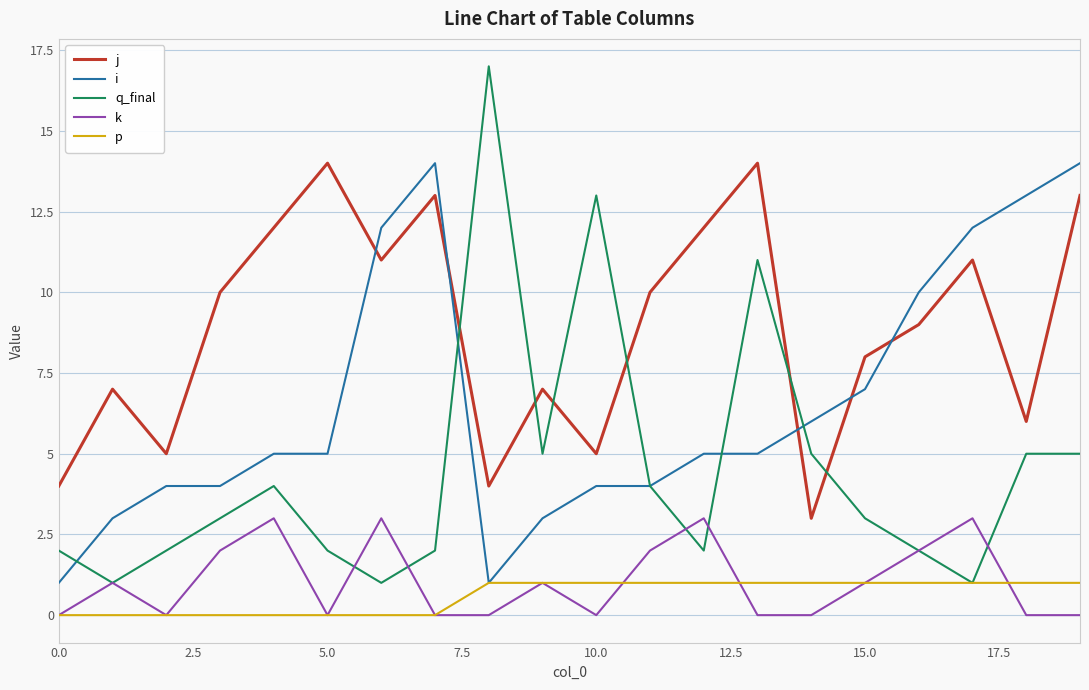

How many lines are shown in the chart?

5